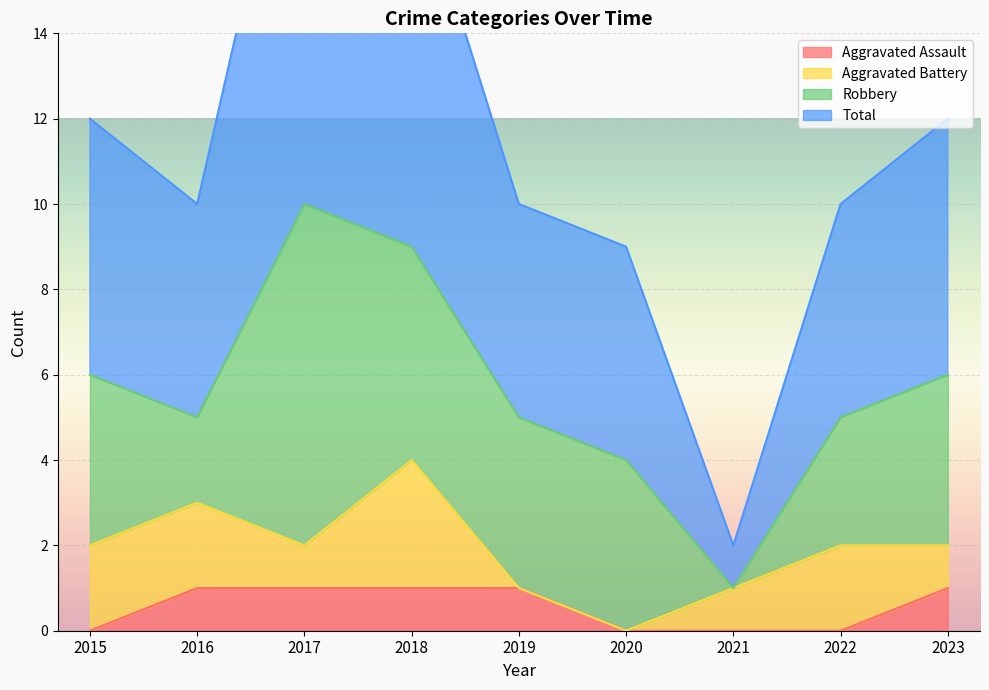

What is the greatest value displayed?

21